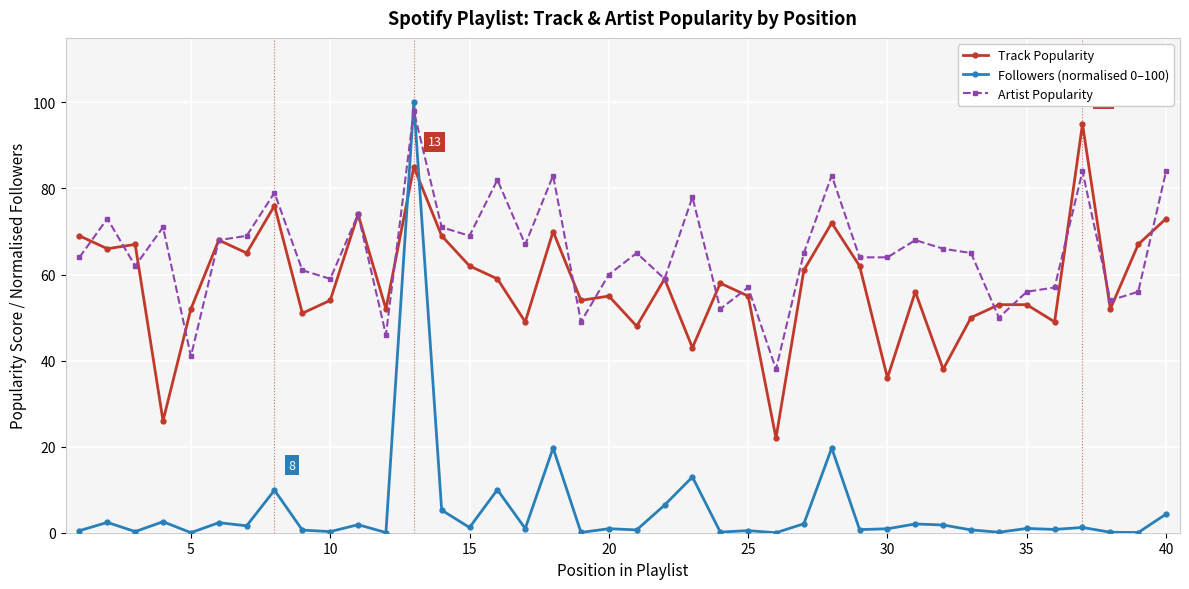

What is the value of the Track Popularity point at the 7th from the left?

65.0